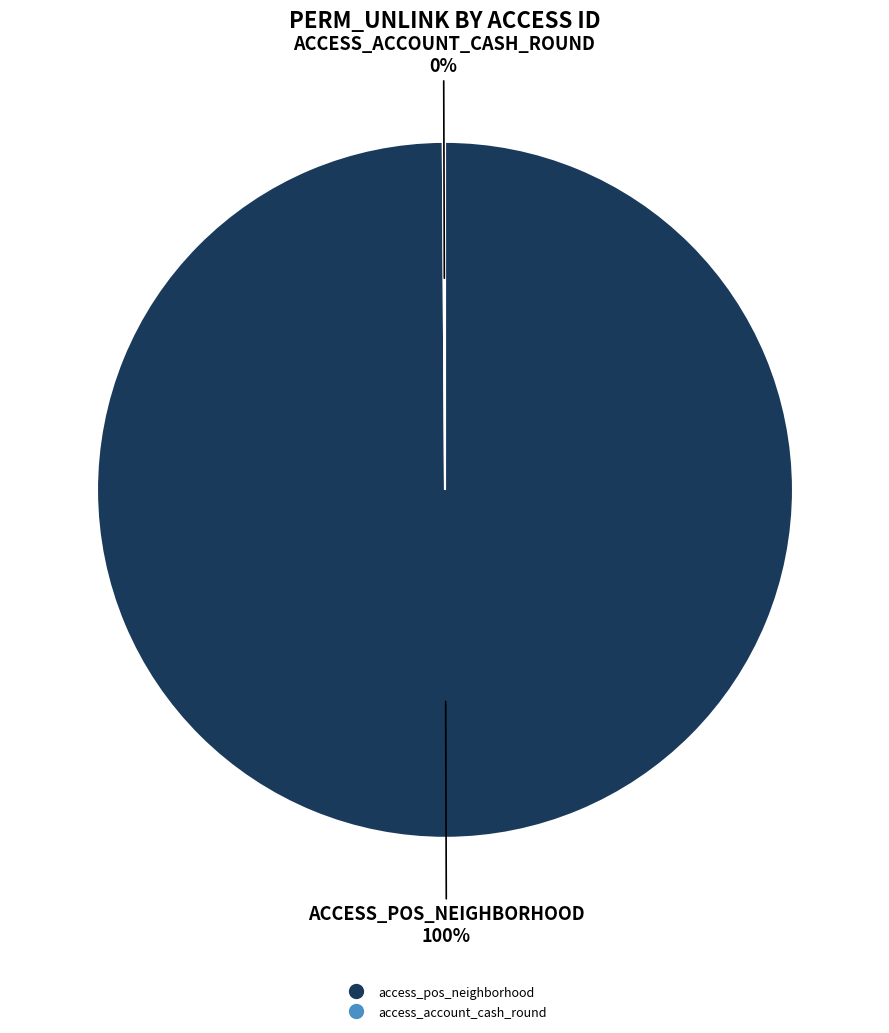

To the nearest percent, what portion does access_pos_neighborhood represent?

100%